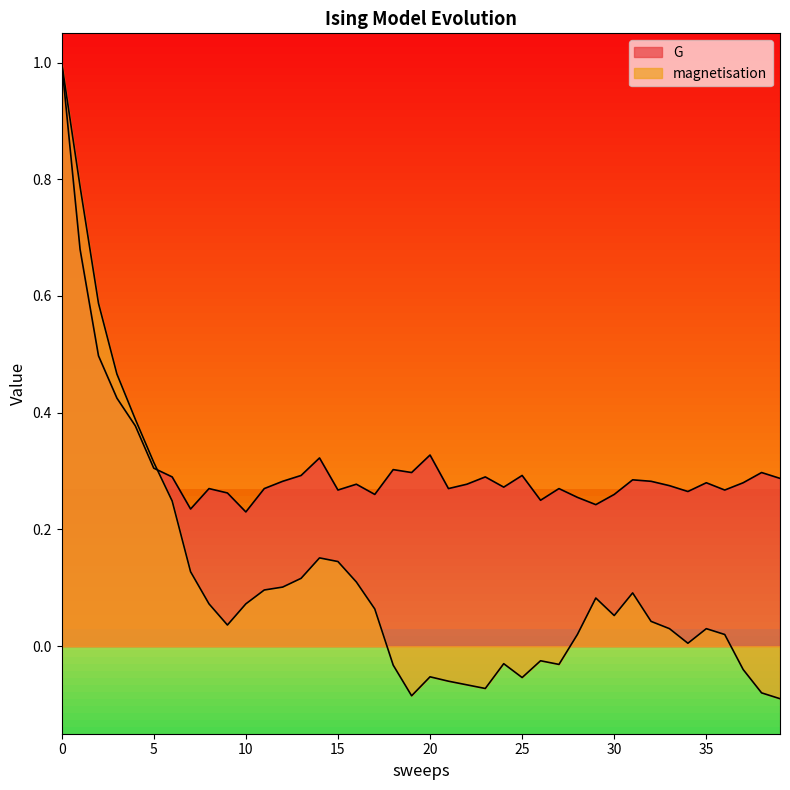

True or false: G has more than 1 points higher than both neighbors.

True